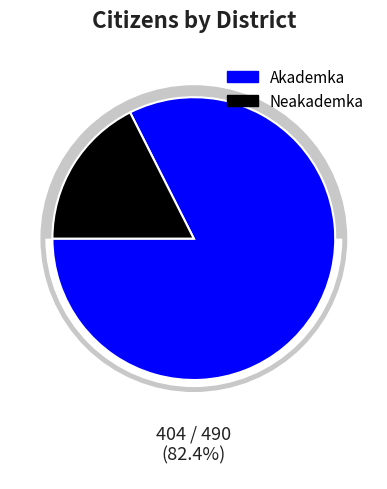

Does any single category account for the majority?

Yes